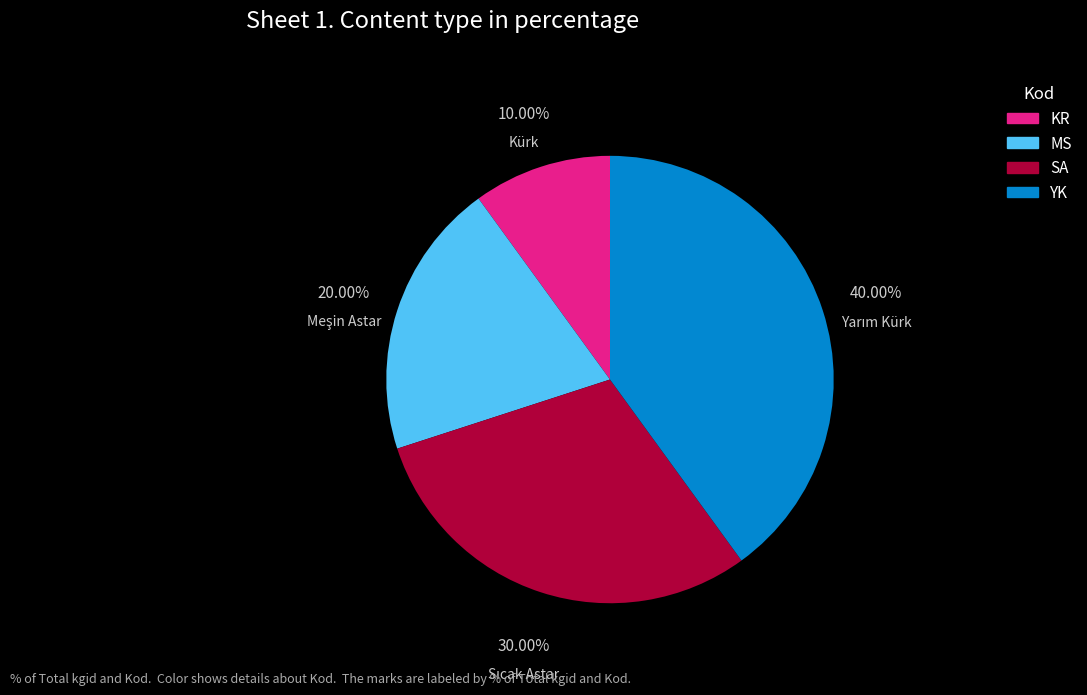

What percentage do SA and KR together represent?

40.0%